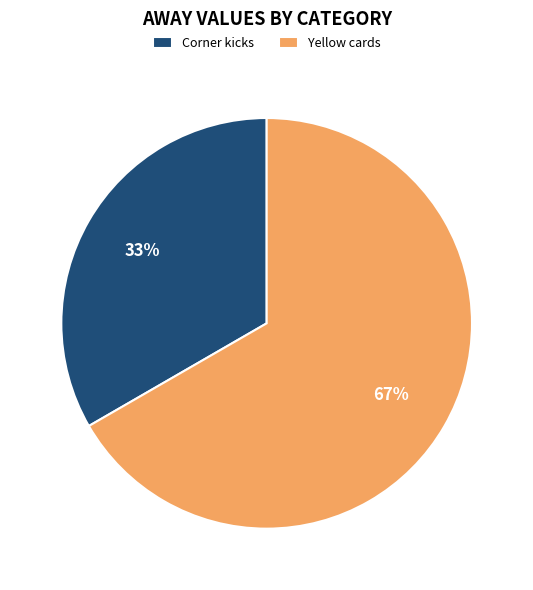

True or false: Yellow cards accounts for 55% of the total.

False